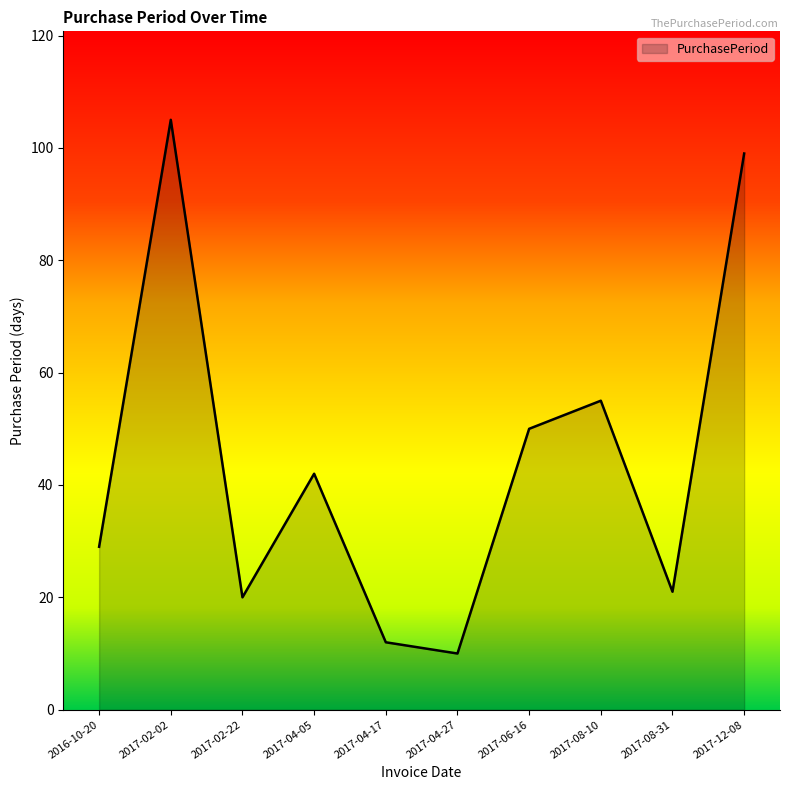

How many interior local peaks (higher than both neighbors) does the data have?

3